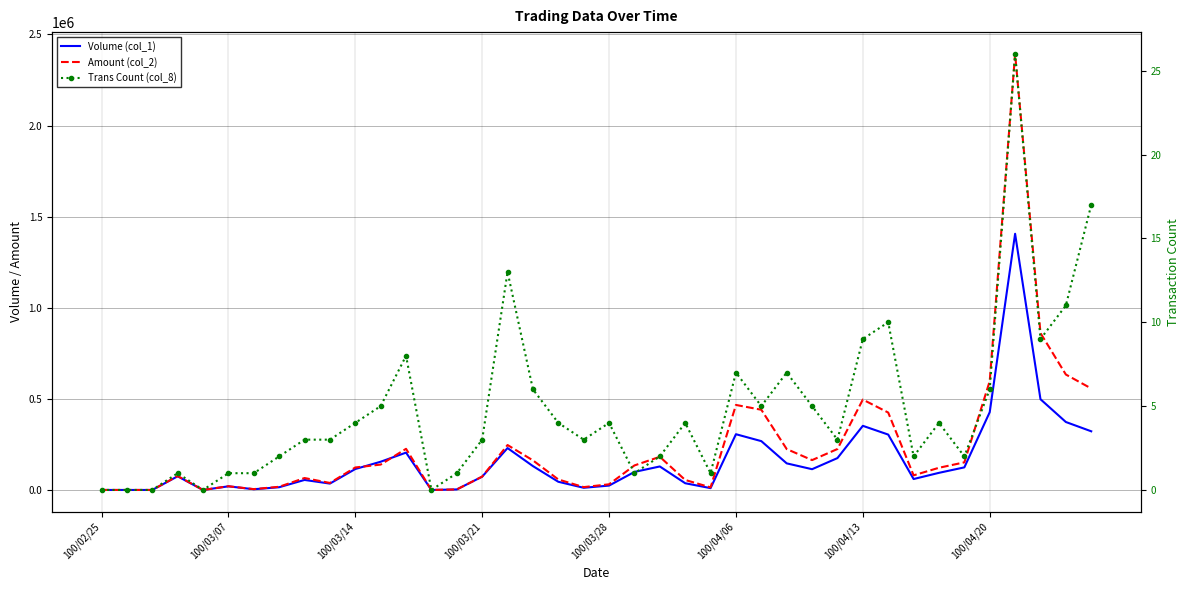

At which category does the chart reach its peak across all series?

36